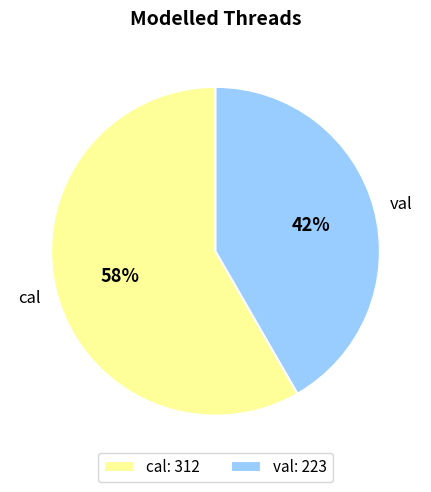

Rank the categories by value from lowest to highest.

val, cal